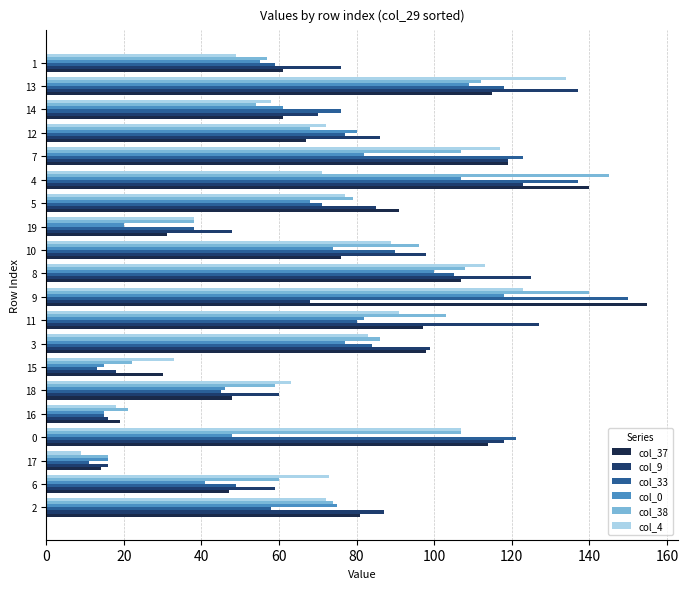

The col_4 series shows 132 at 11. True or false?

False